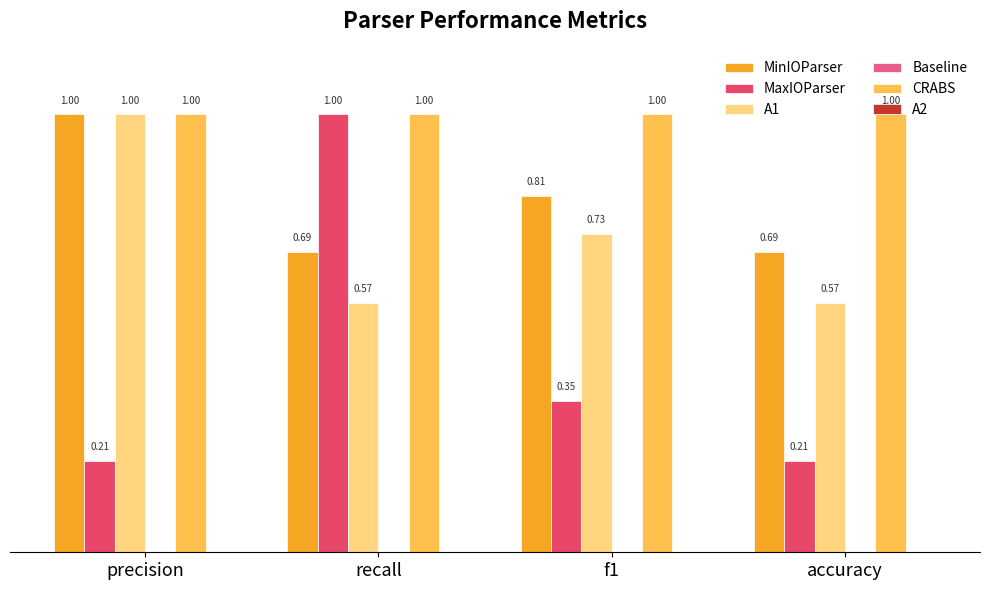

What is the difference between the maximum and second lowest values in the A1 series?

0.4